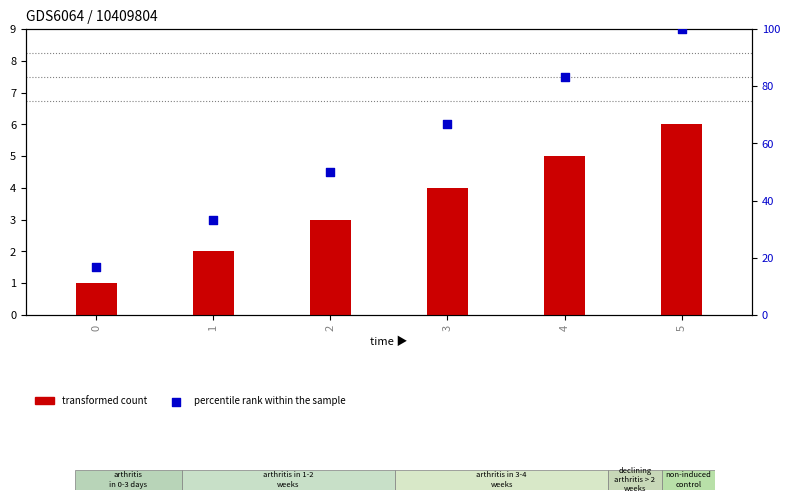

Which series reaches the minimum Y coordinate?

transformed count